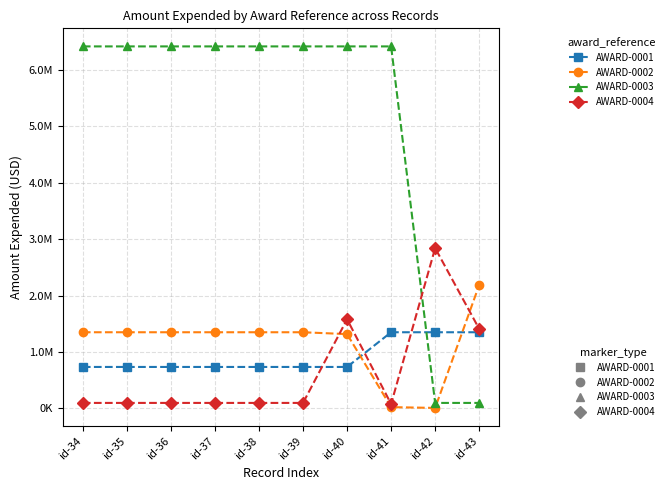

What is the sum of the AWARD-0002 values at id-37 and id-35?

2700220